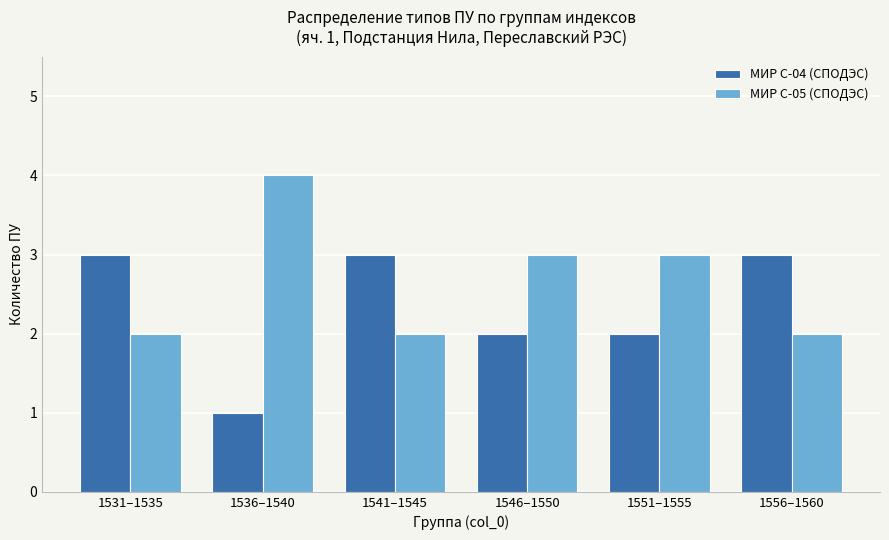

What is the difference between the МИР С-05 (СПОДЭС) values at 1531–1535 and 1546–1550?

1